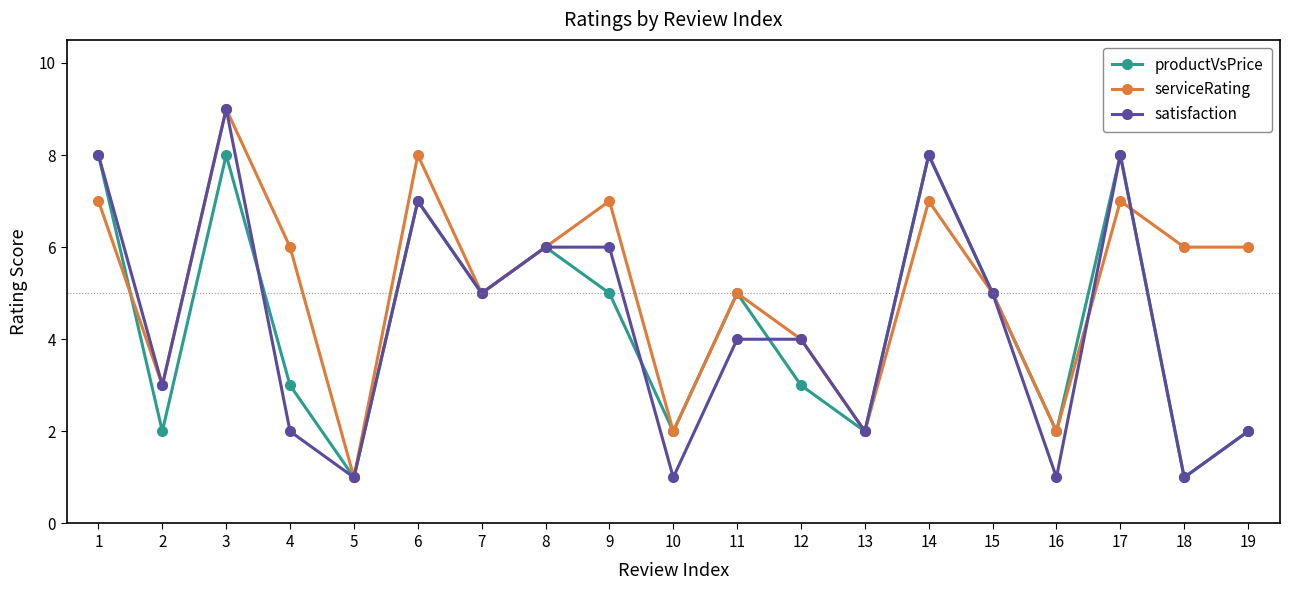

Reading left to right, what are all the values shown in this chart?

productVsPrice: 1=8	2=2	3=8	4=3	5=1	6=7	7=5	8=6	9=5	10=2	11=5	12=3	13=2	14=8	15=5	16=2	17=8	18=1	19=2
serviceRating: 1=7	2=3	3=9	4=6	5=1	6=8	7=5	8=6	9=7	10=2	11=5	12=4	13=2	14=7	15=5	16=2	17=7	18=6	19=6
satisfaction: 1=8	2=3	3=9	4=2	5=1	6=7	7=5	8=6	9=6	10=1	11=4	12=4	13=2	14=8	15=5	16=1	17=8	18=1	19=2